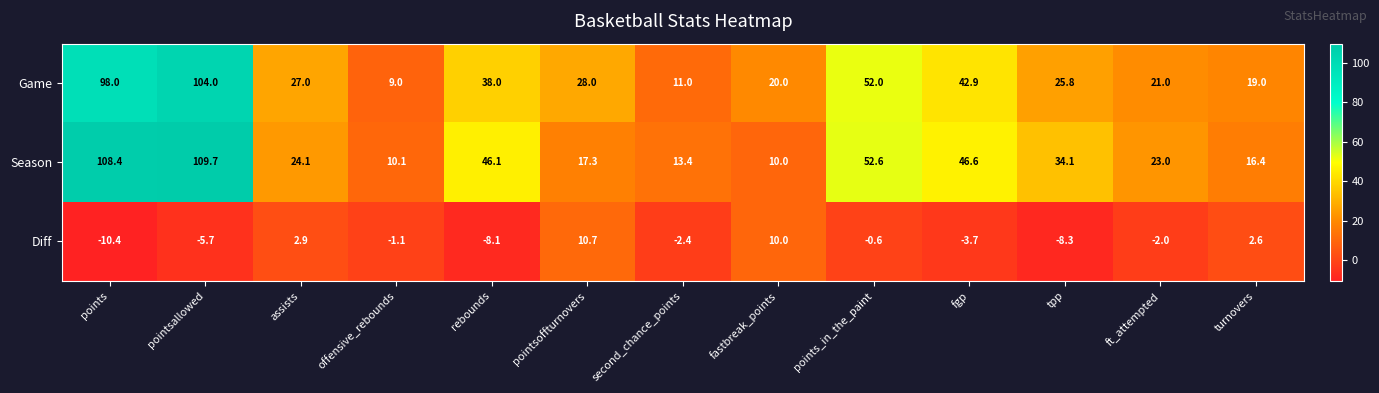

What is the difference between the highest and lowest values at offensive_rebounds?

11.2